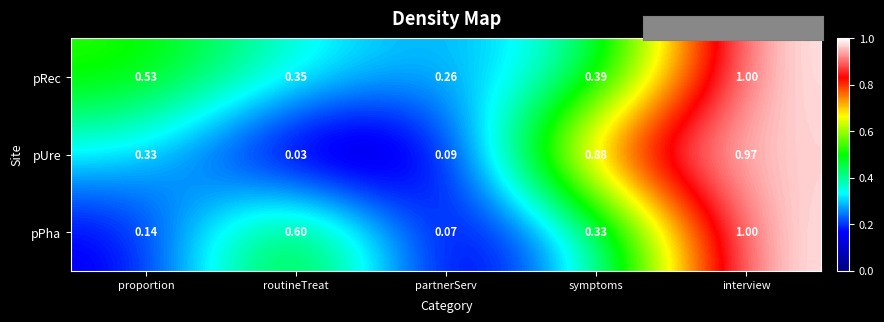

Where is pUre nearest to the value 0?

routineTreat